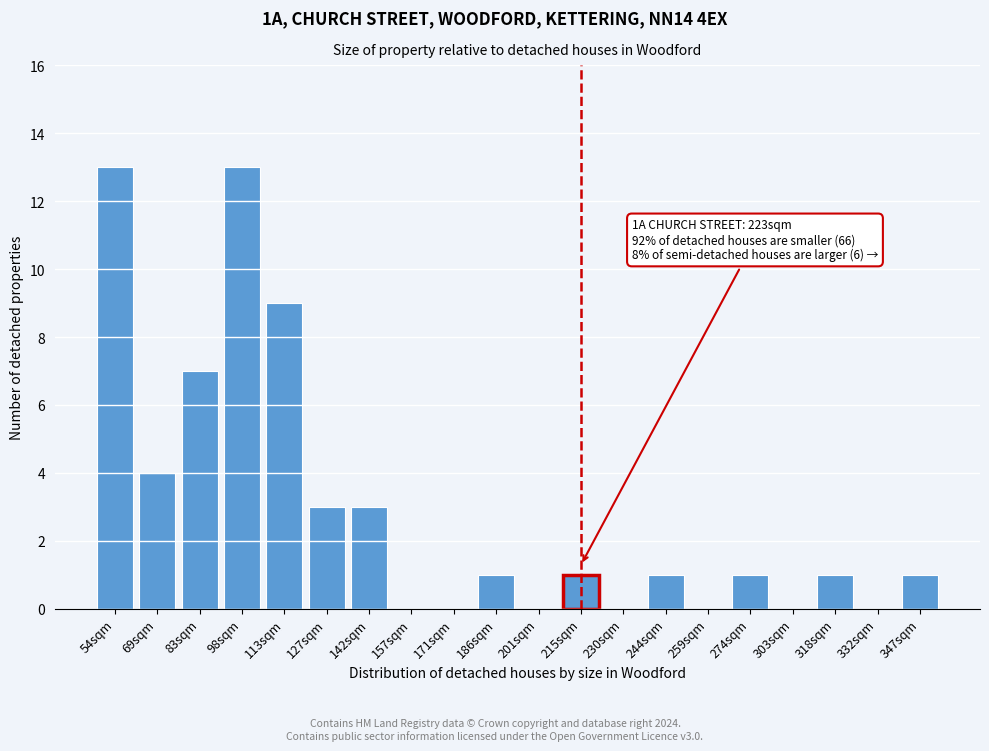

Reading right to left, list all the values displayed in this chart.

347sqm=1	332sqm=0	318sqm=1	303sqm=0	274sqm=1	259sqm=0	244sqm=1	230sqm=0	215sqm=1	201sqm=0	186sqm=1	171sqm=0	157sqm=0	142sqm=3	127sqm=3	113sqm=9	98sqm=13	83sqm=7	69sqm=4	54sqm=13